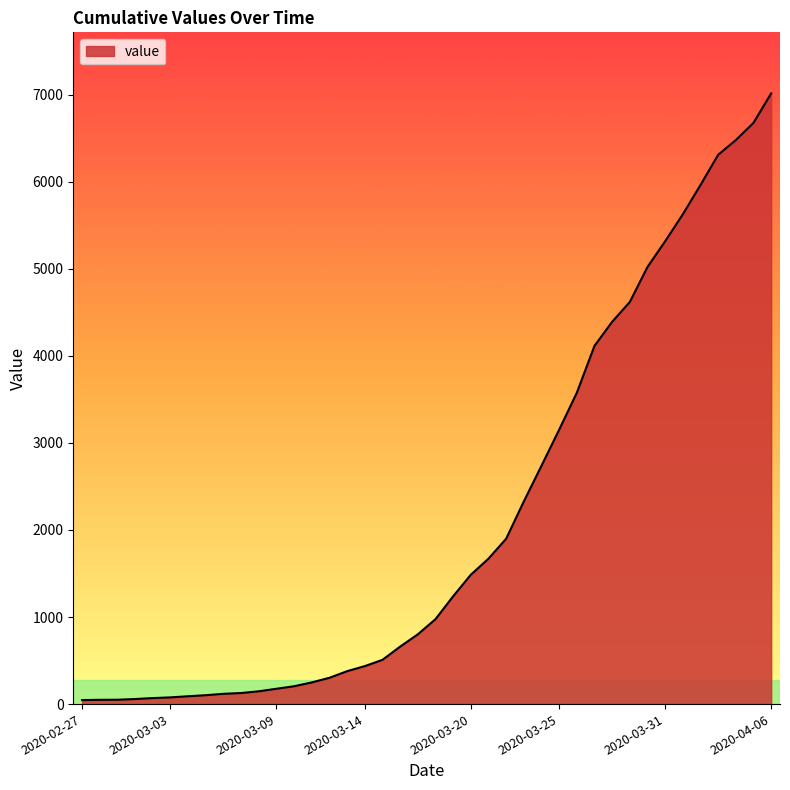

What is the difference between the maximum and minimum values?

6967